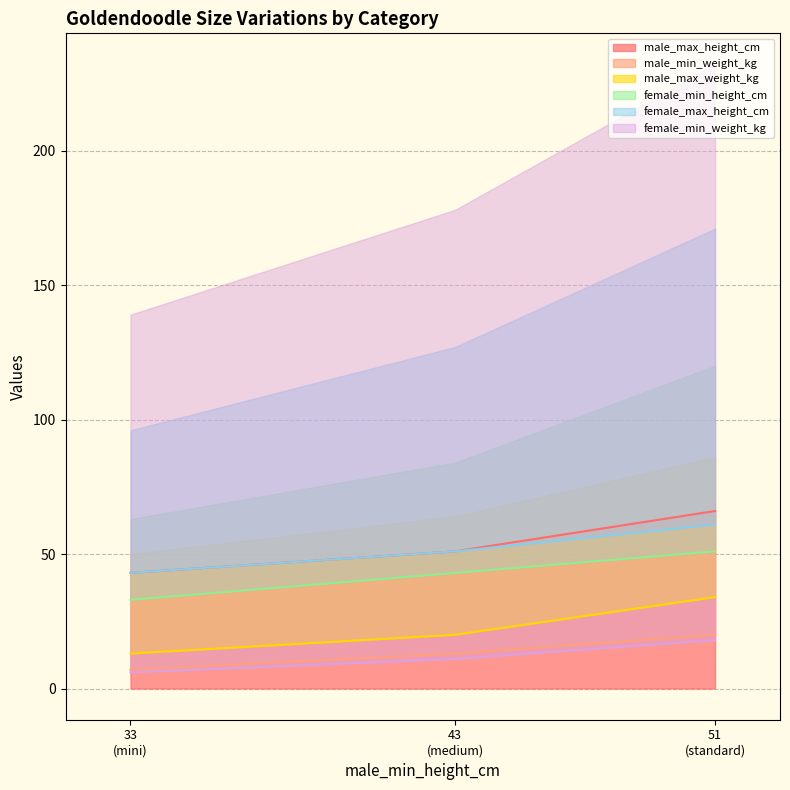

What is the maximum value for male_max_height_cm?

66